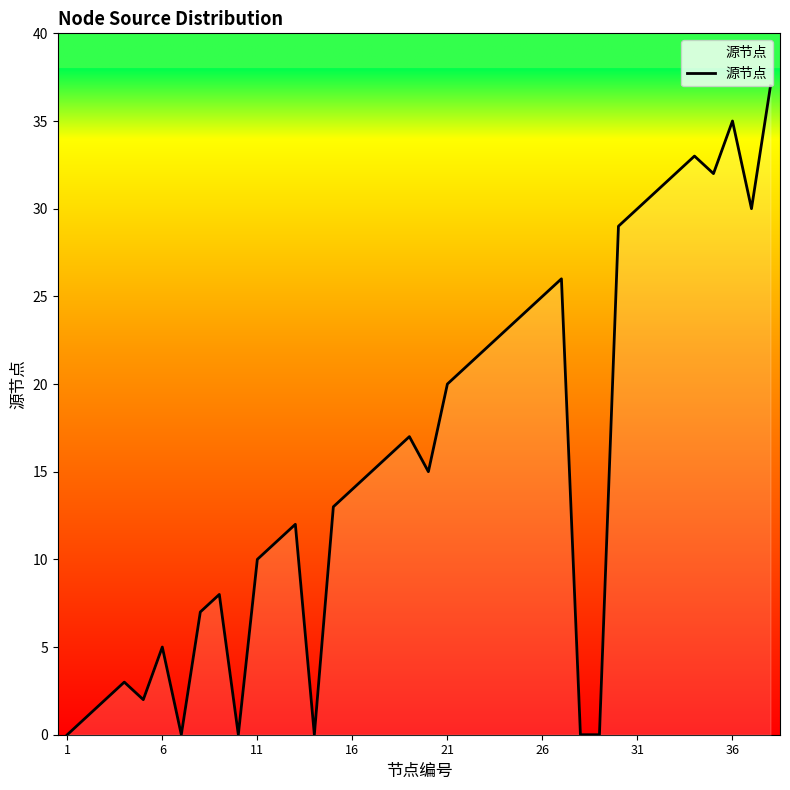

Reading right to left, list all the values displayed in this chart.

37	30	35	32	33	32	31	30	29	0	0	26	25	24	23	22	21	20	15	17	16	15	14	13	0	12	11	10	0	8	7	0	5	2	3	2	1	0